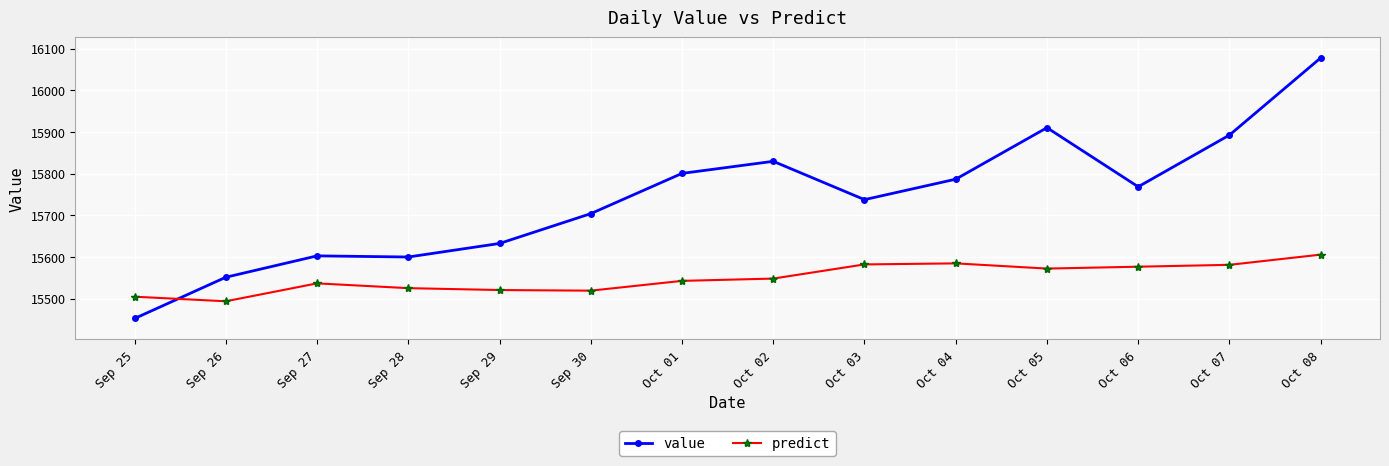

What is the average value of the value series?

15738.9